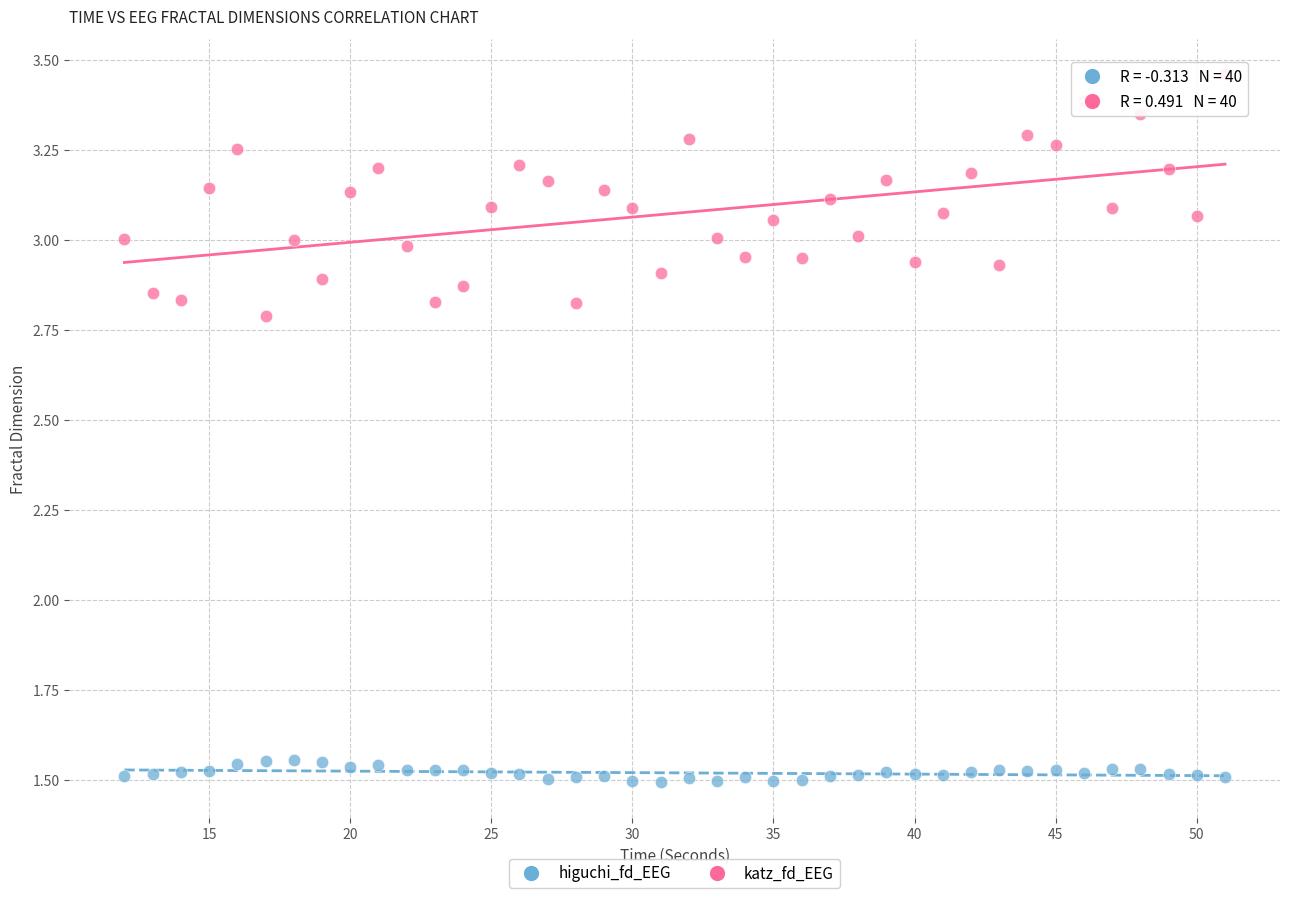

Which series reaches the minimum Y coordinate?

higuchi_fd_EEG